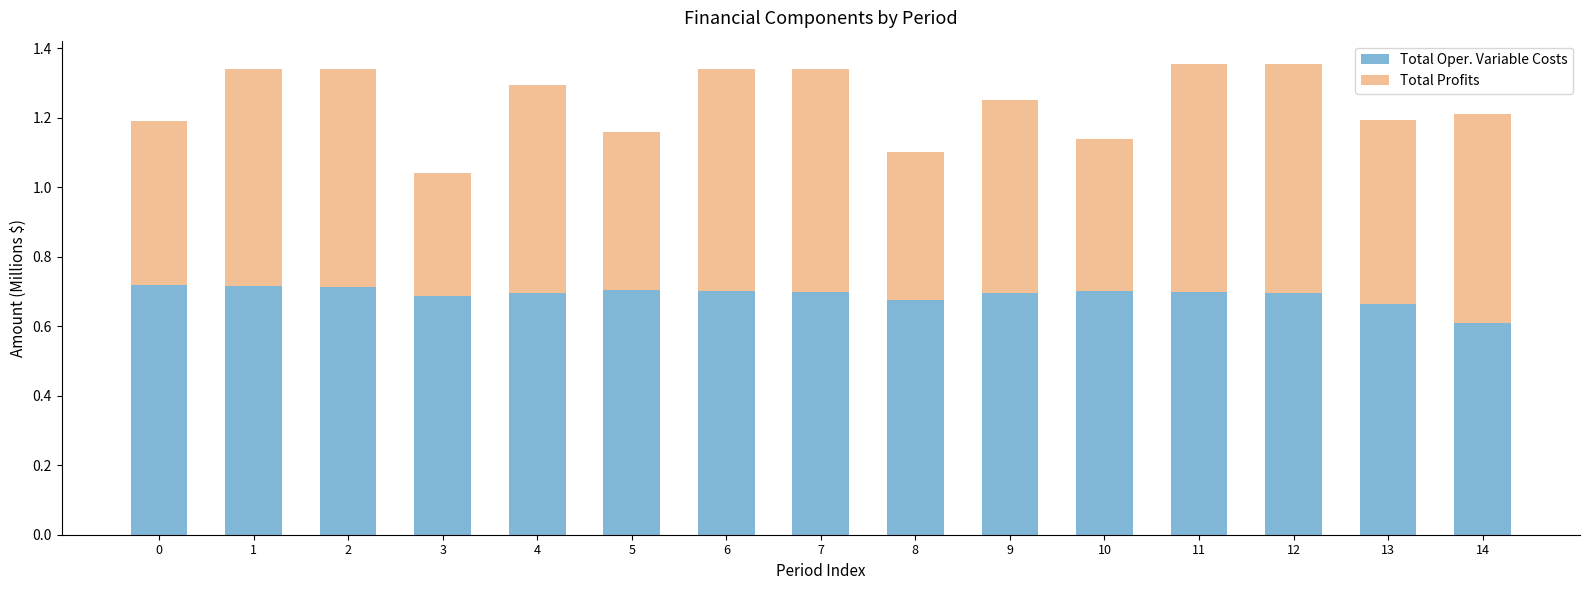

Where is Total Oper. Variable Costs nearest to the value 0?

14